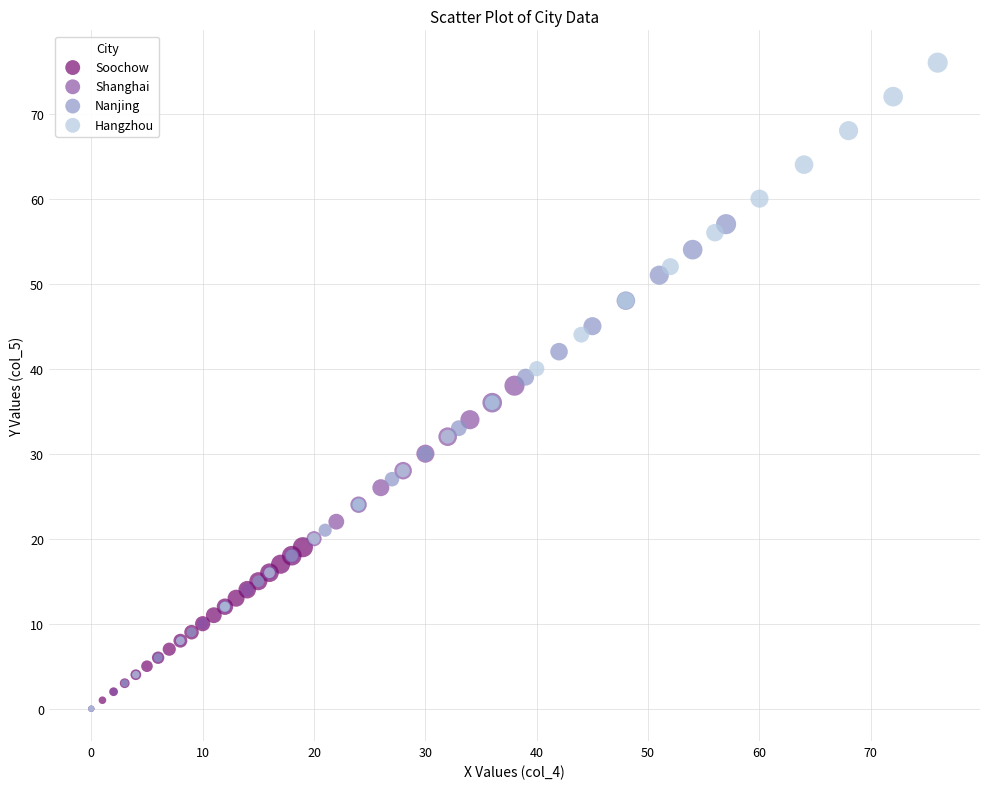

Which series has the largest Y range (max minus min)?

Hangzhou